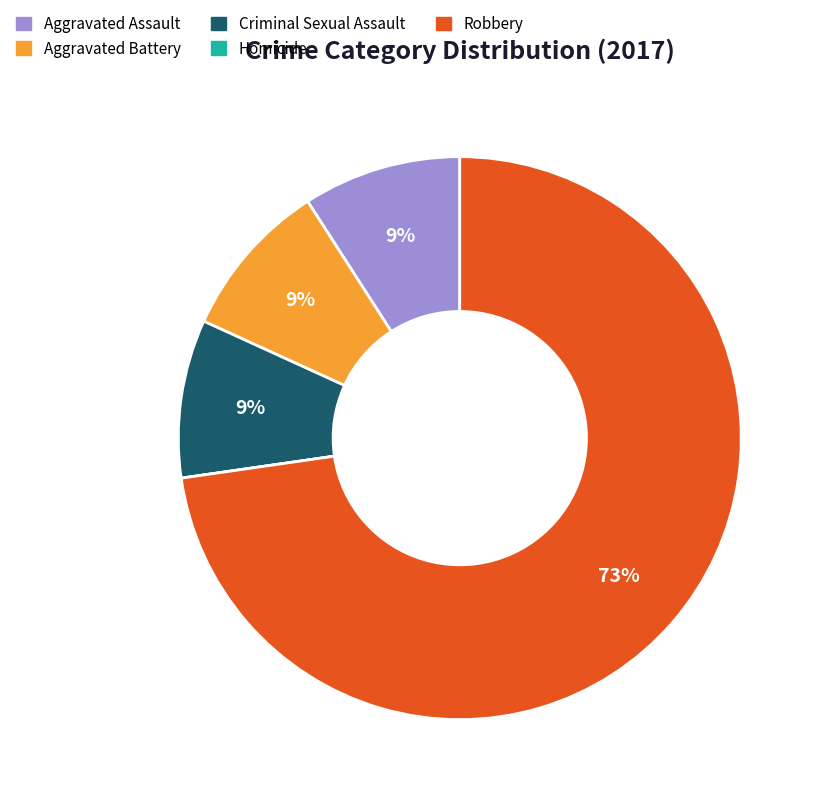

Approximately how many times larger is the value at Aggravated Battery compared to Criminal Sexual Assault?

1.0